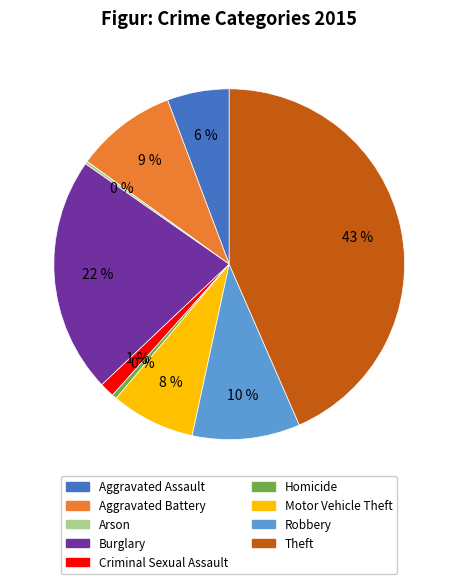

Which has a higher value, Criminal Sexual Assault or Theft?

Theft